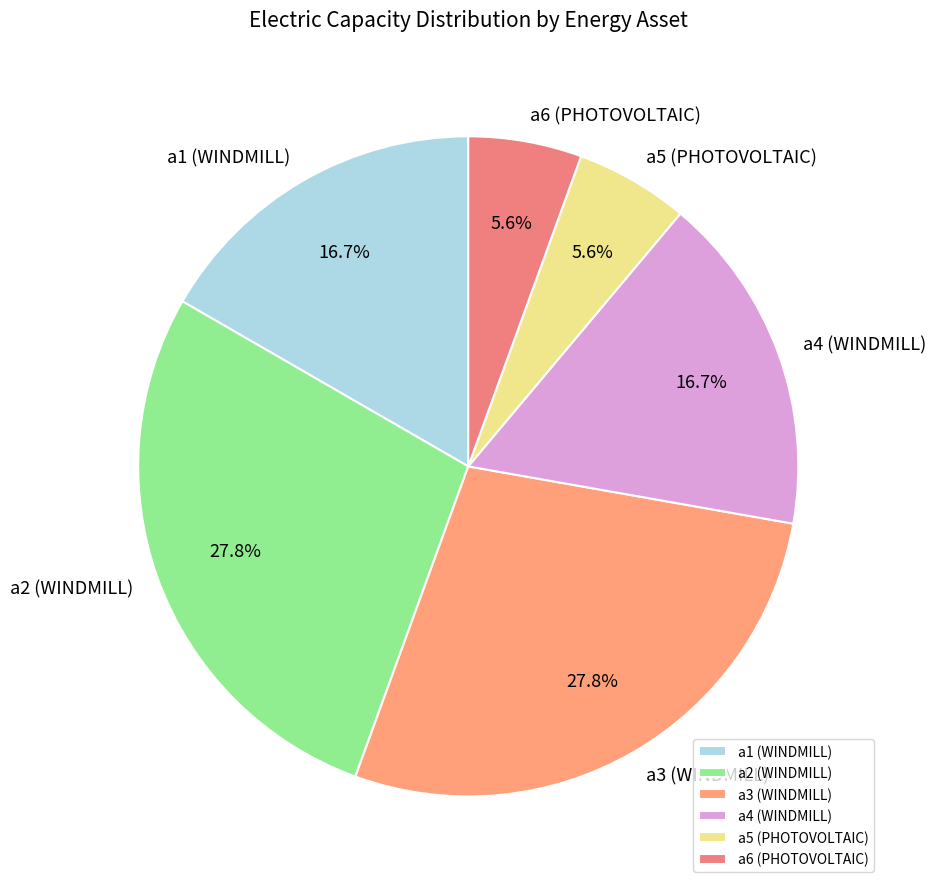

True or false: a4 (WINDMILL) accounts for 17% of the total.

True